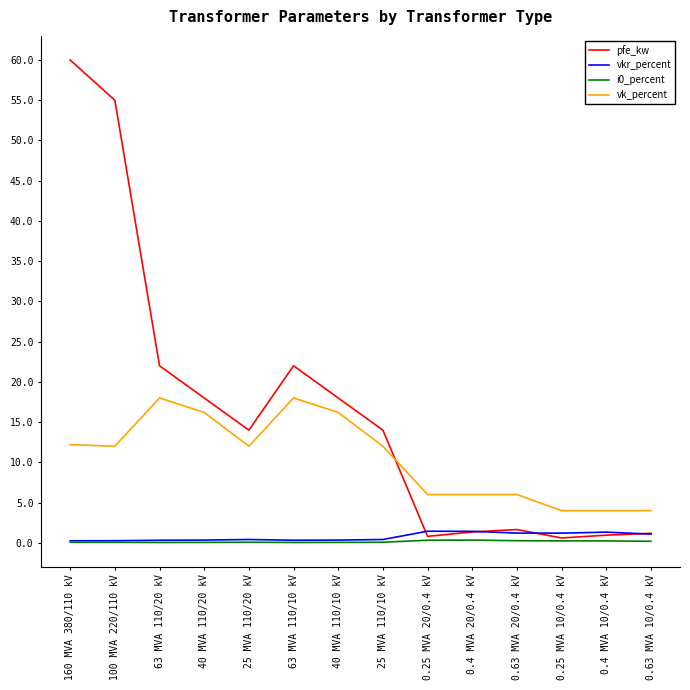

True or false: vk_percent and i0_percent cross at least once.

False